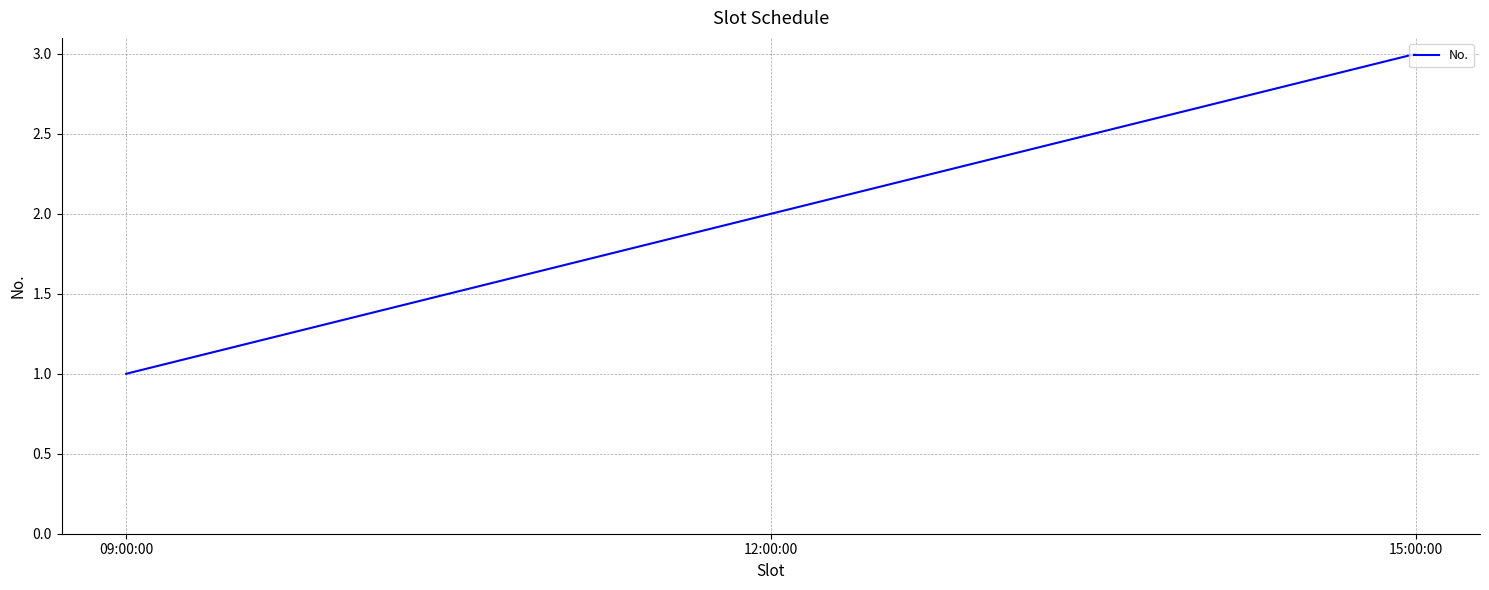

Reading right to left, list all the values displayed in this chart.

15:00:00=3	12:00:00=2	09:00:00=1